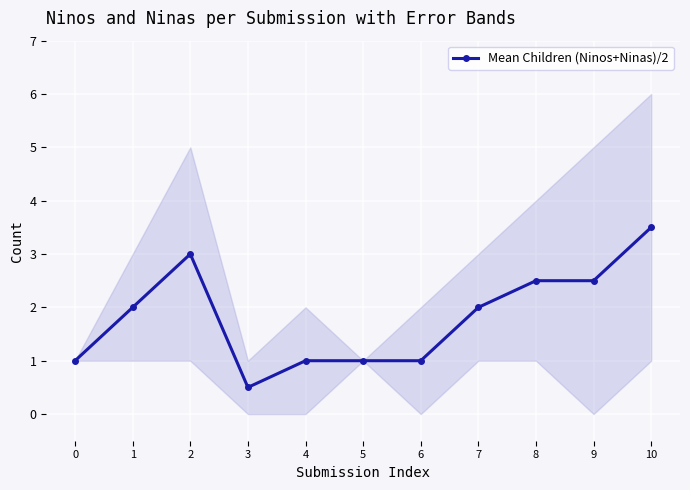

List the labels in order of value, smallest first.

3, 0, 4, 5, 6, 1, 7, 8, 9, 2, 10